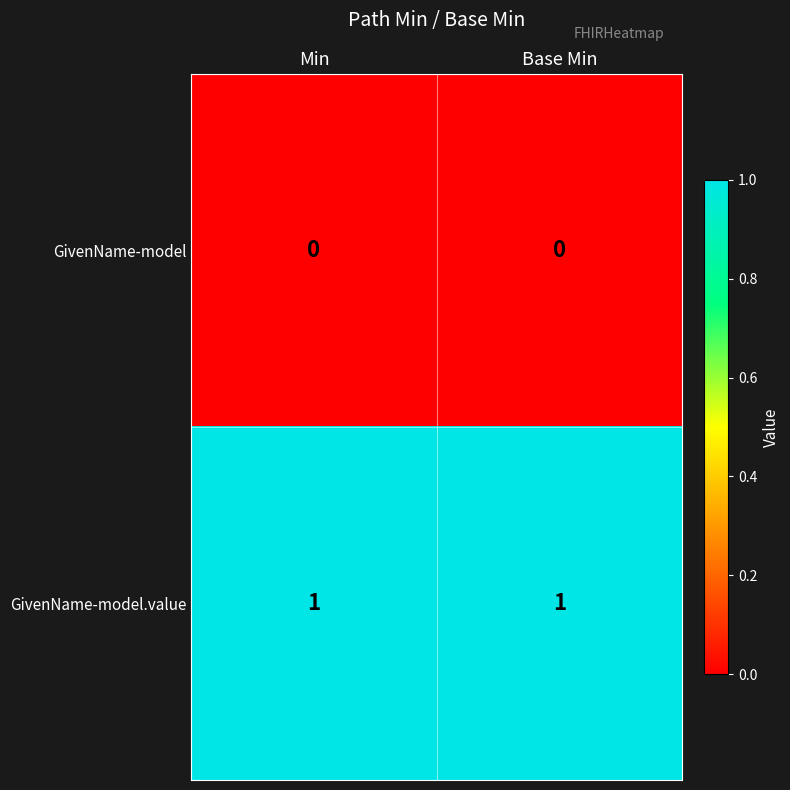

What is the spread (max minus min) of values at Min?

1